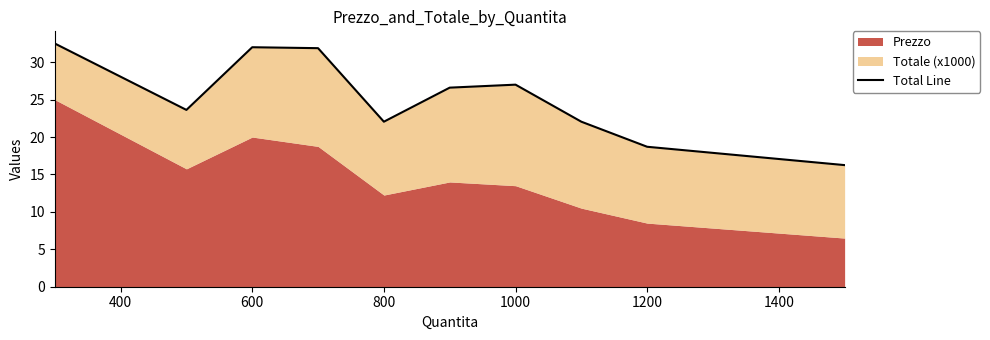

Approximately how many times larger is the value at 1200 compared to 800?

0.8